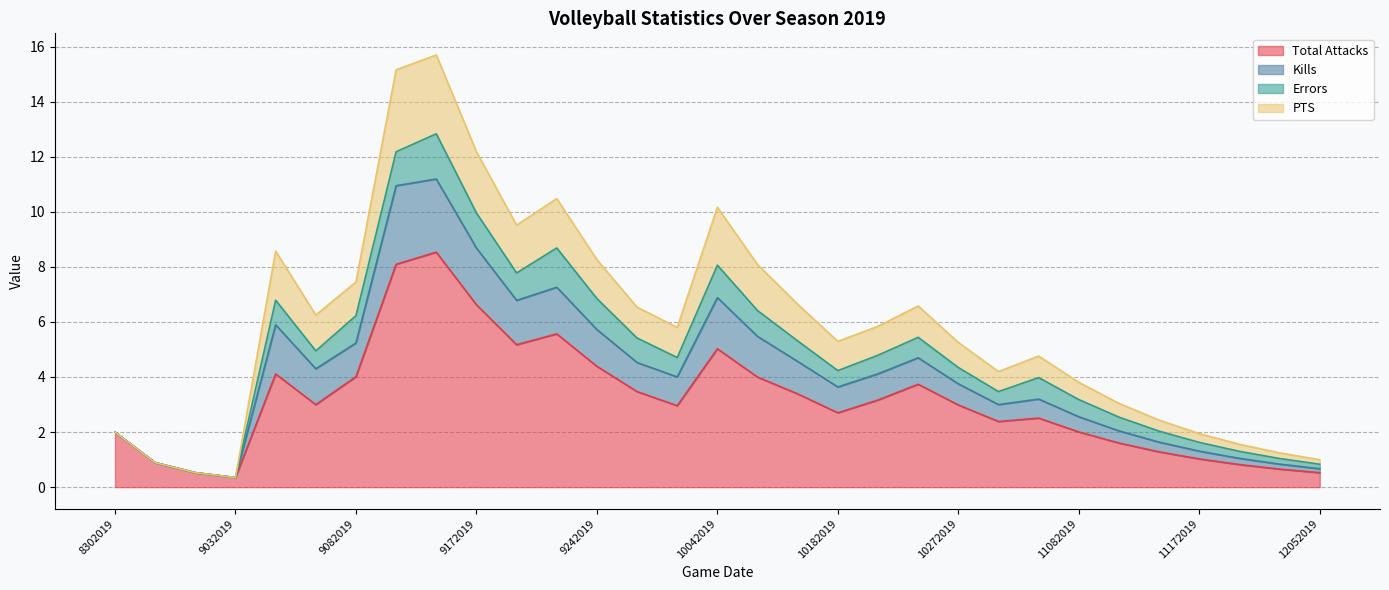

At which category does PTS reach its first local peak?

9062019